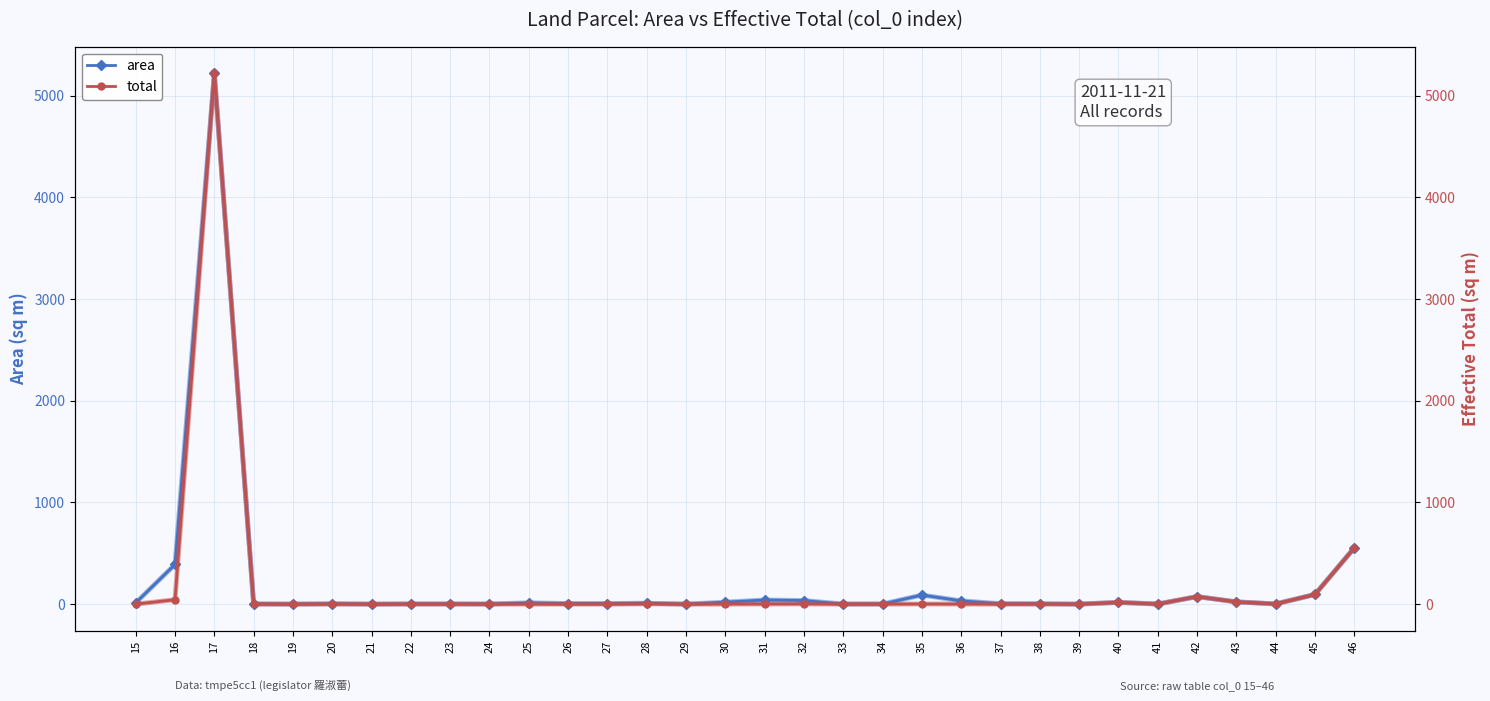

What is the value of the area point at the 27th from the left?

1.0